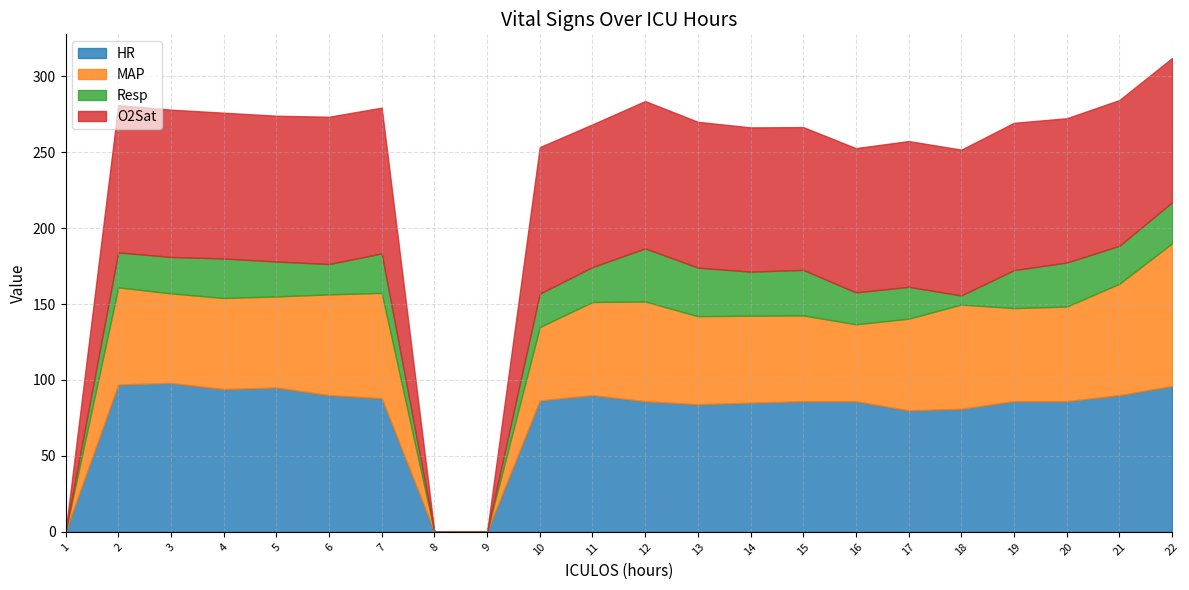

Which label corresponds to the smallest value in the chart?

1